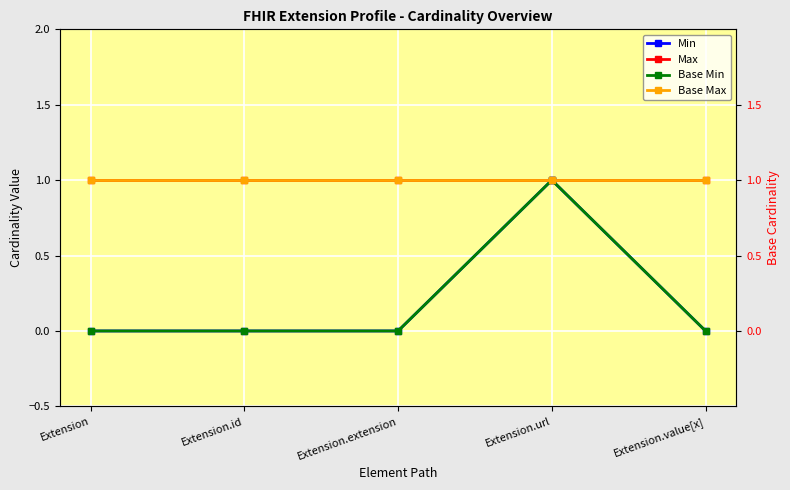

What position from the left is Extension.value[x]?

5